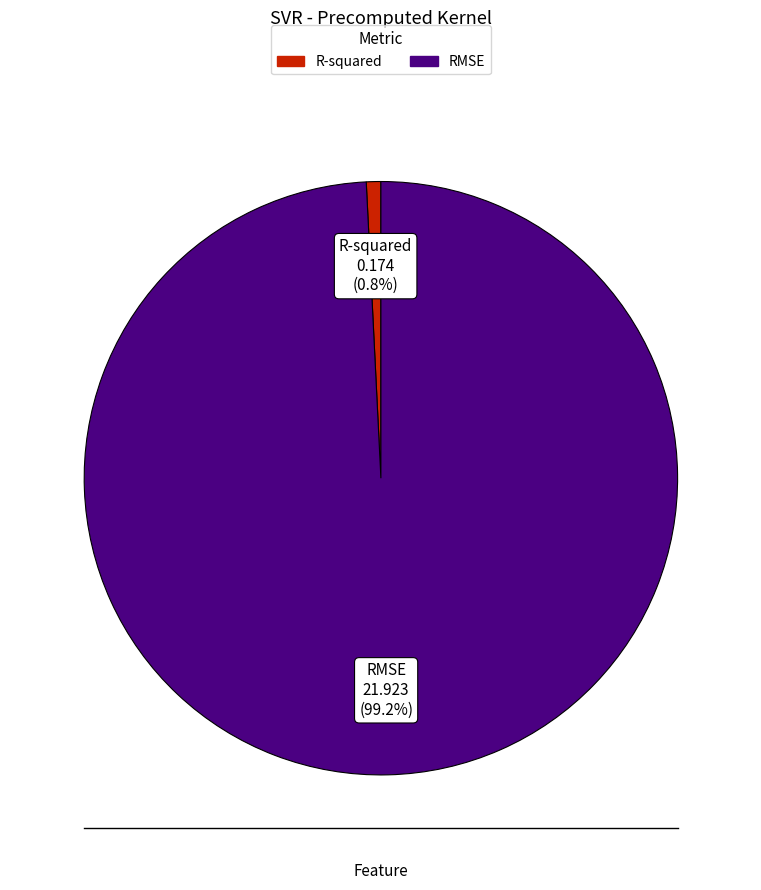

Which category has the smallest portion of the pie?

R-squared